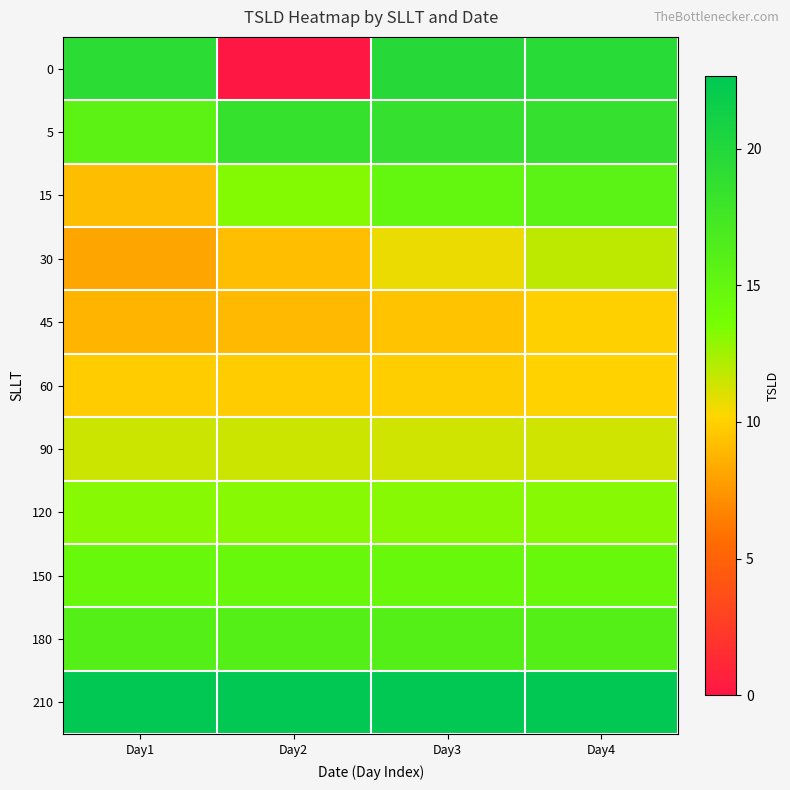

Reading left to right, transcribe all the data shown in this chart.

0: Day1=19.3	Day2=0.0	Day3=19.7	Day4=19.4
5: Day1=15.5	Day2=18.5	Day3=18.6	Day4=18.5
15: Day1=9.2	Day2=13.3	Day3=15.0	Day4=15.7
30: Day1=8.1	Day2=9.3	Day3=10.7	Day4=11.8
45: Day1=8.8	Day2=9.0	Day3=9.4	Day4=10.0
60: Day1=9.8	Day2=9.8	Day3=9.9	Day4=10.0
90: Day1=11.5	Day2=11.4	Day3=11.4	Day4=11.4
120: Day1=13.2	Day2=13.1	Day3=13.1	Day4=13.1
150: Day1=14.7	Day2=14.7	Day3=14.7	Day4=14.7
180: Day1=16.1	Day2=16.1	Day3=16.1	Day4=16.1
210: Day1=22.7	Day2=22.6	Day3=22.6	Day4=22.6